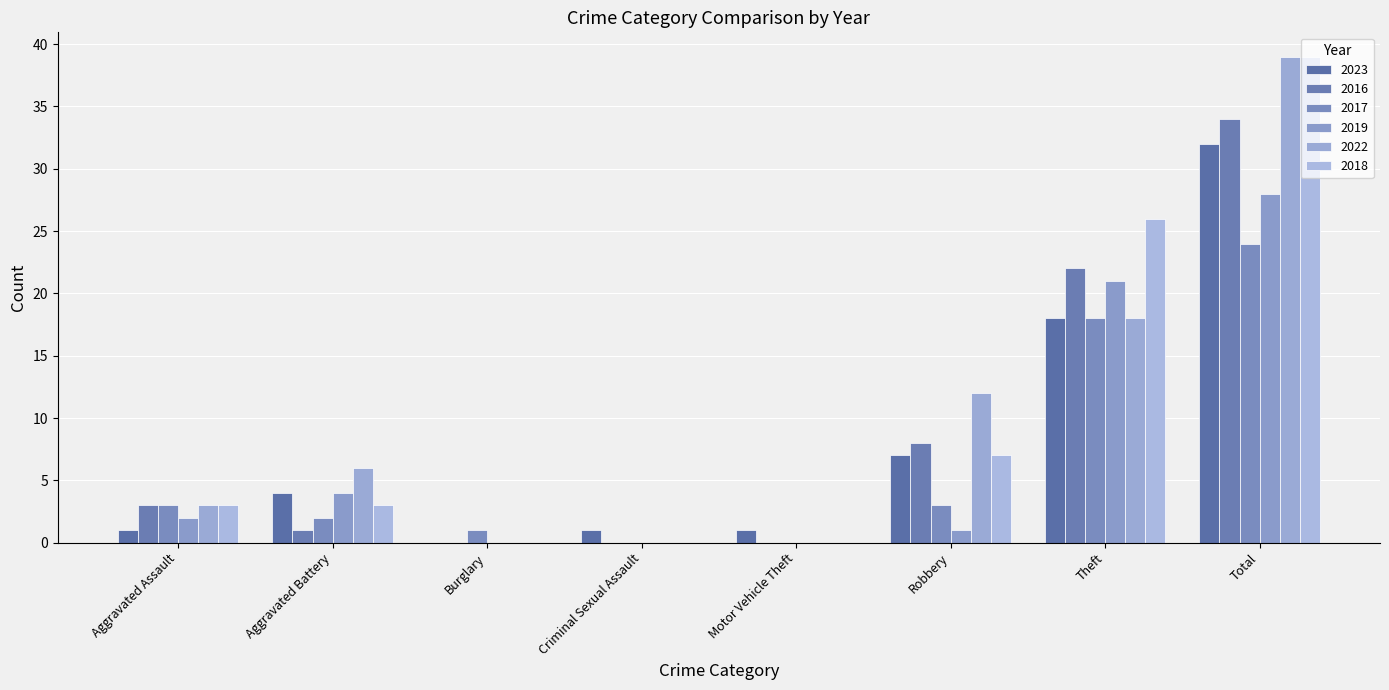

How many positive values does the 2023 series have?

7